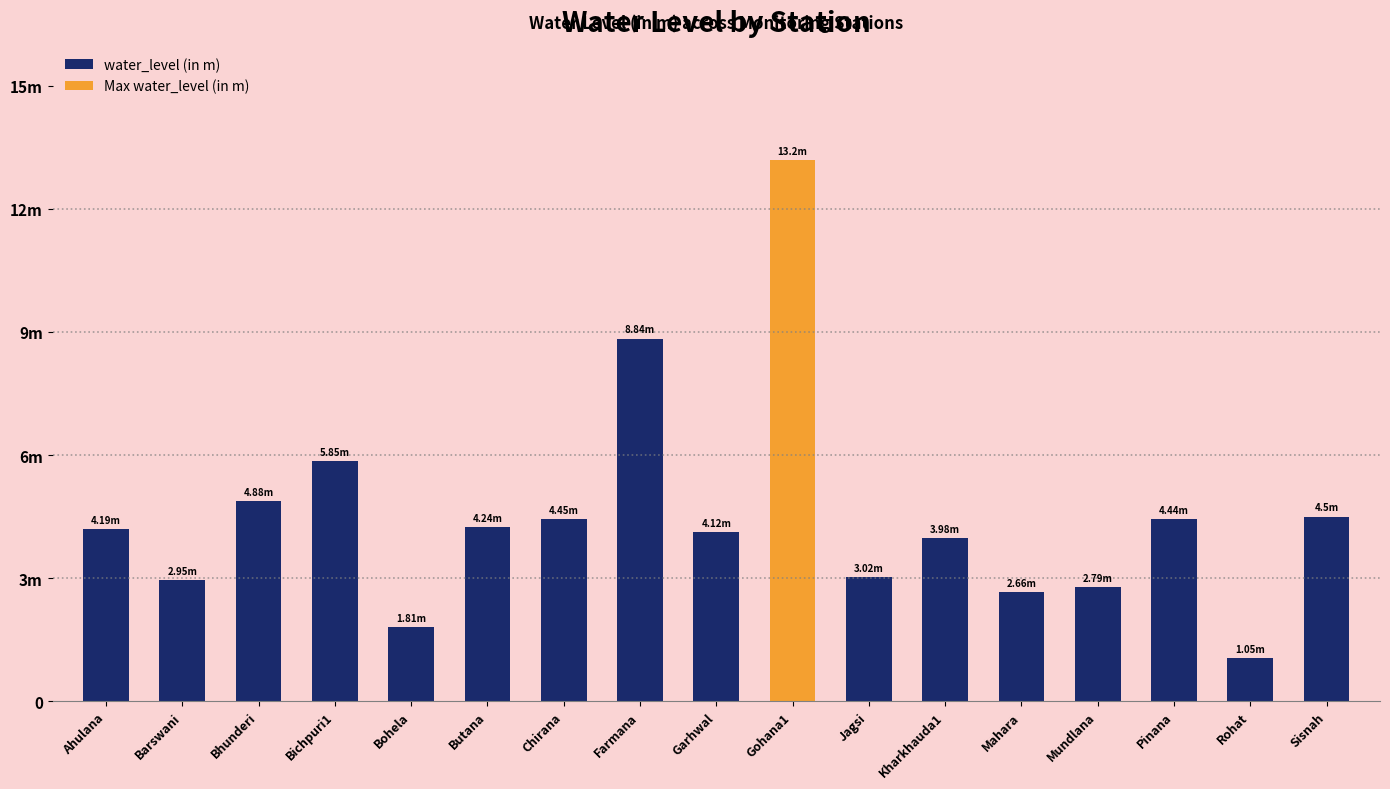

What is the value of the 7th bar from the left?

4.5